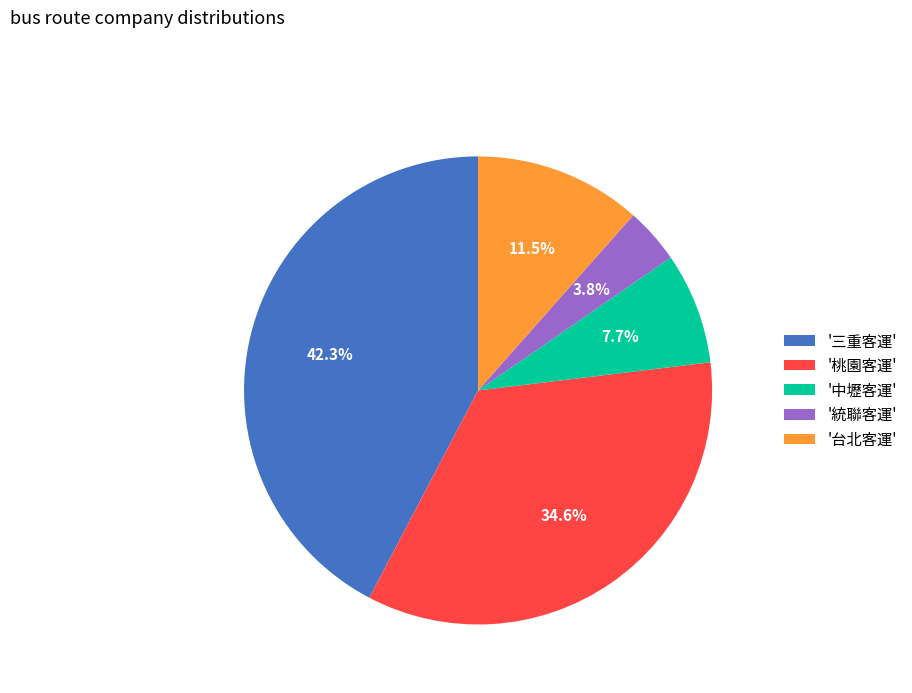

Which has a higher value, '統聯客運' or '三重客運'?

'三重客運'